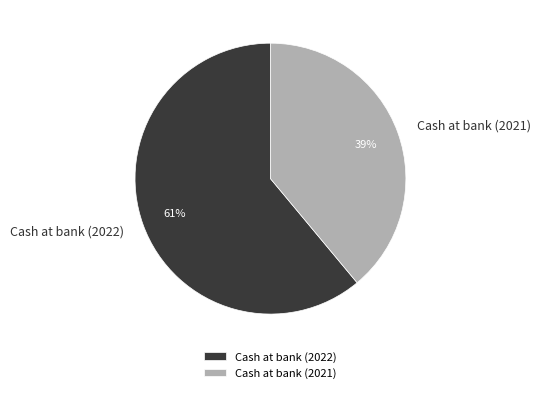

To the nearest percent, what is the average slice percentage?

50%